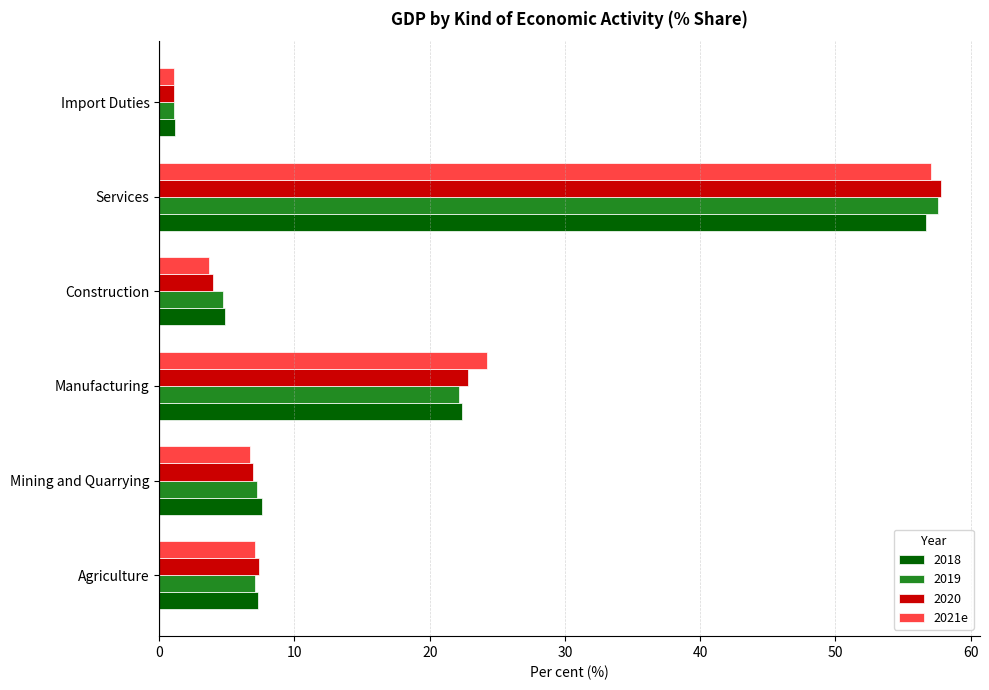

What is the total value across all series at Services?

229.2